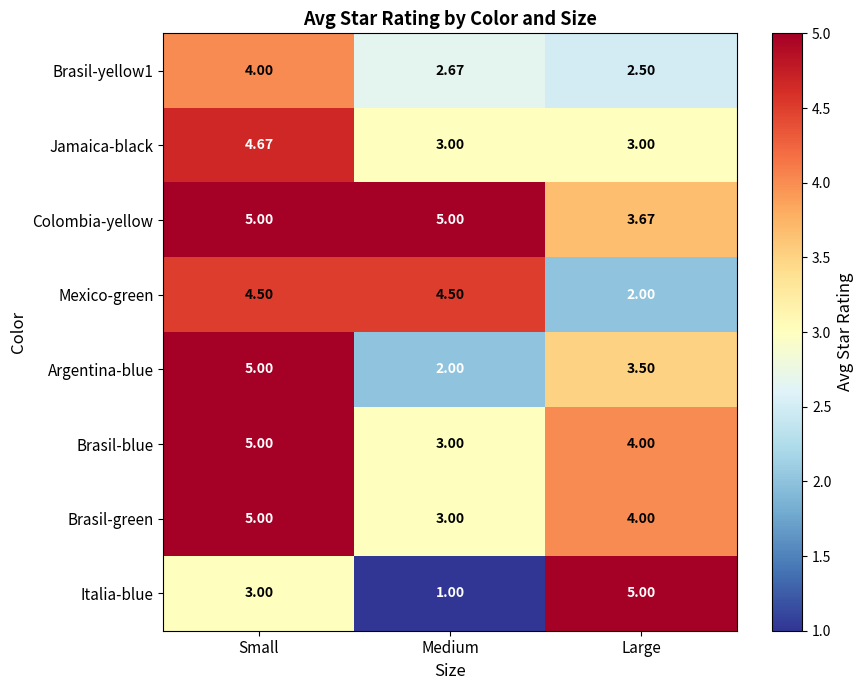

Where does the Argentina-blue series first go above 3?

Small